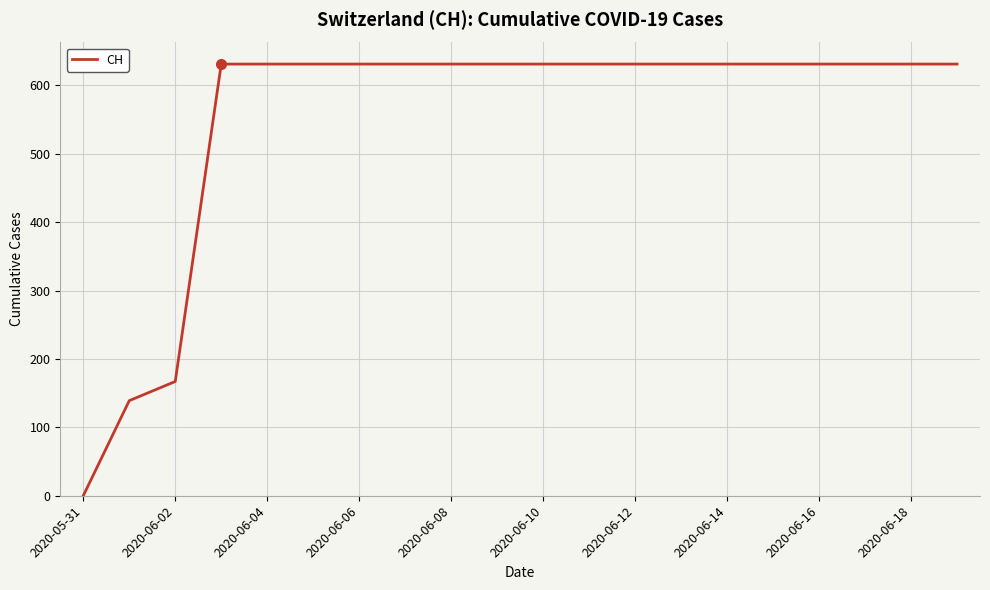

What is the difference between the maximum and minimum values?

631